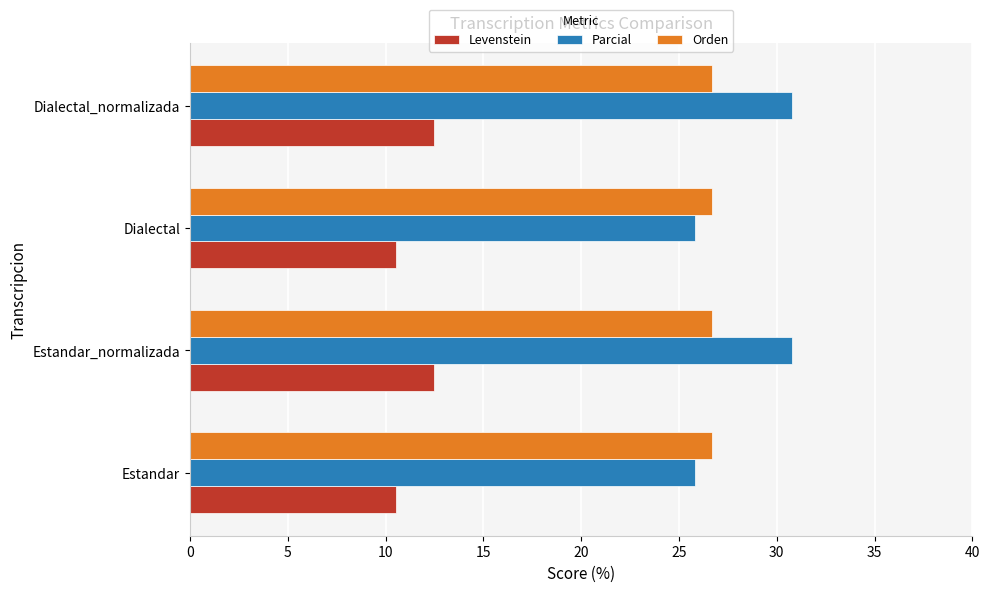

How many Parcial values are between 25 and 30?

2